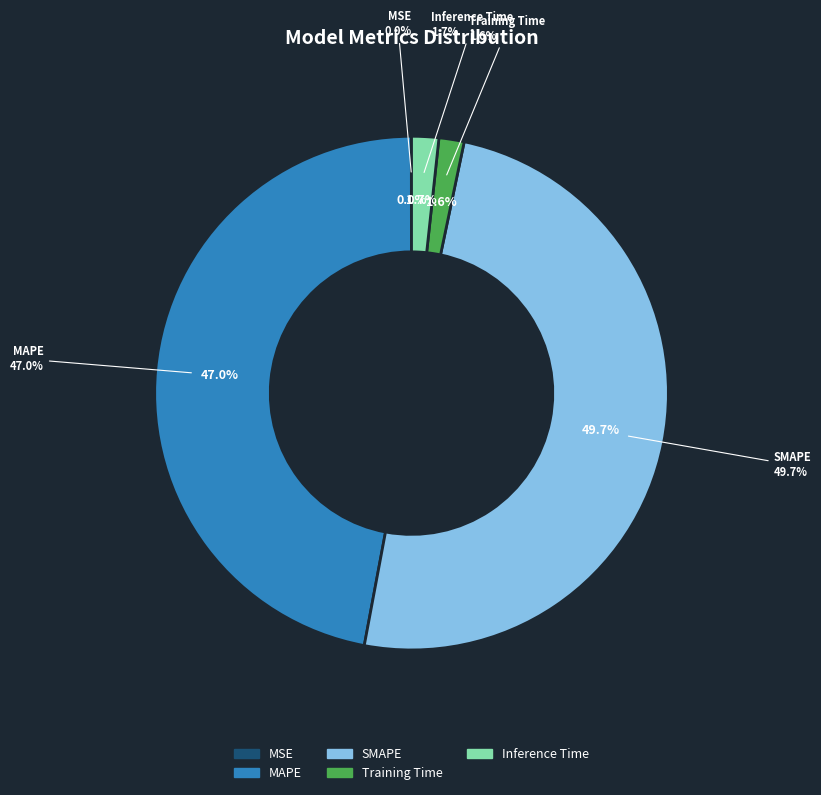

True or false: SMAPE accounts for 50% of the total.

True